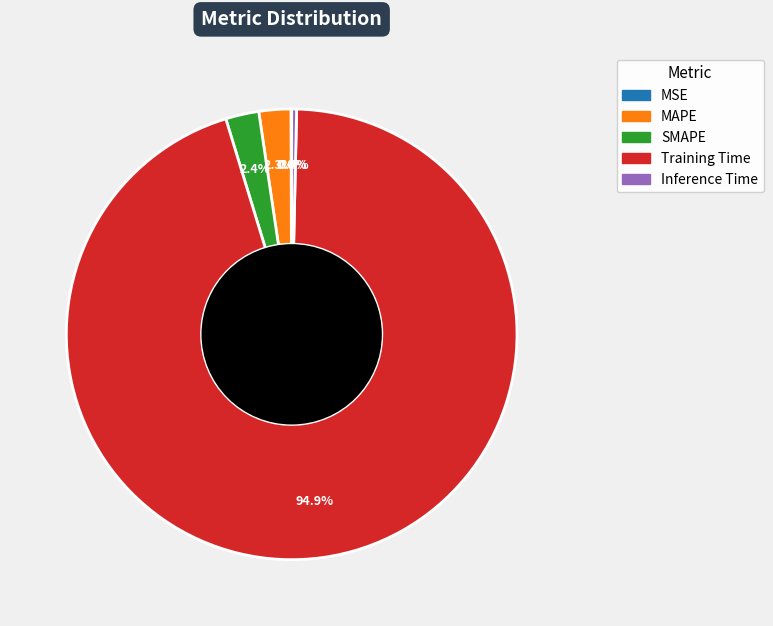

What is the largest slice in the pie chart?

Training Time